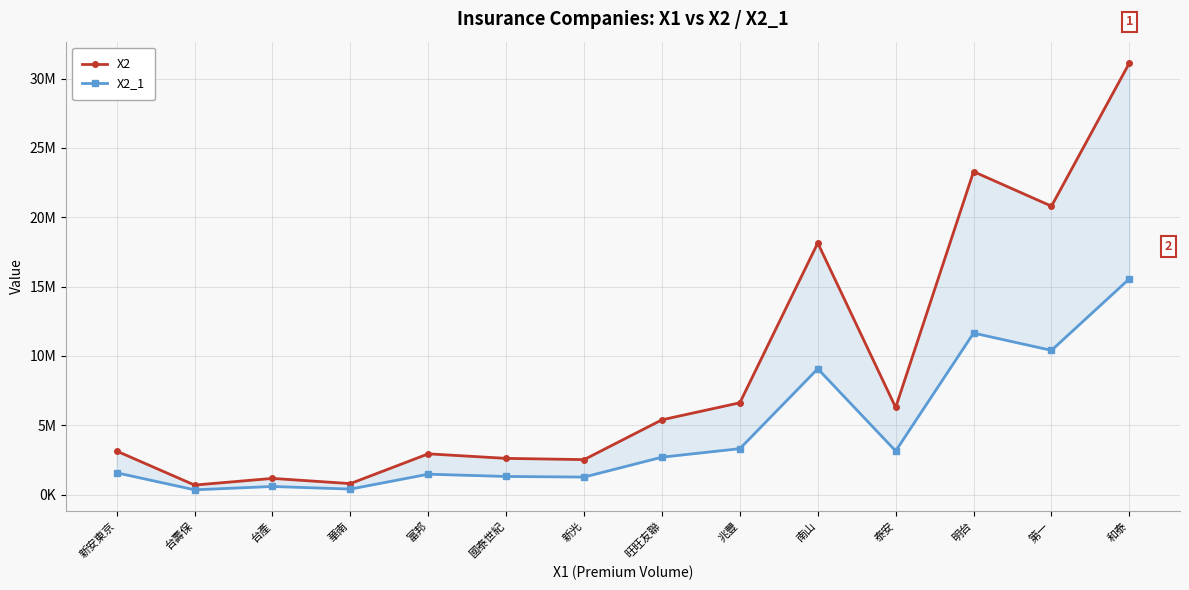

What position from the right is 旺旺友聯?

7